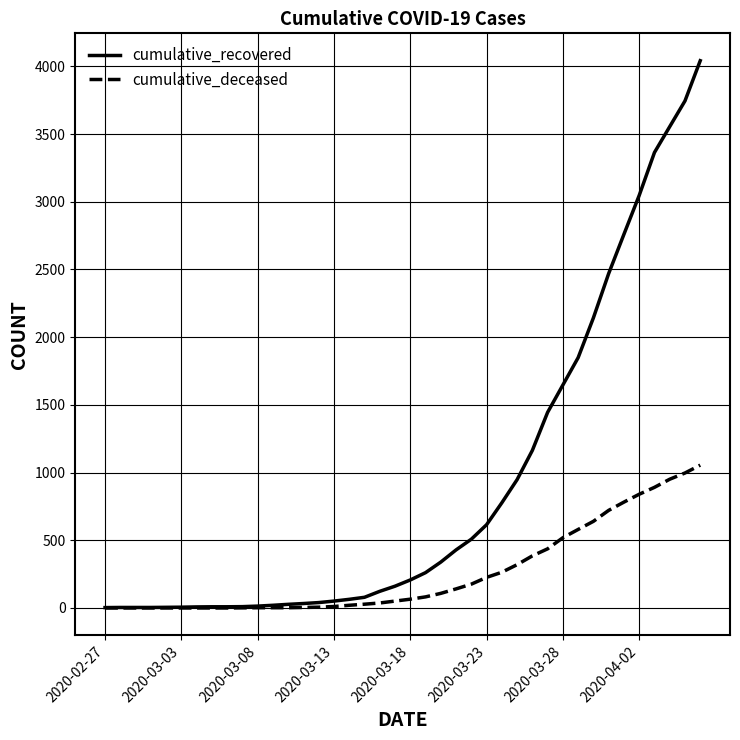

Which series has the largest range (max minus min)?

cumulative_recovered